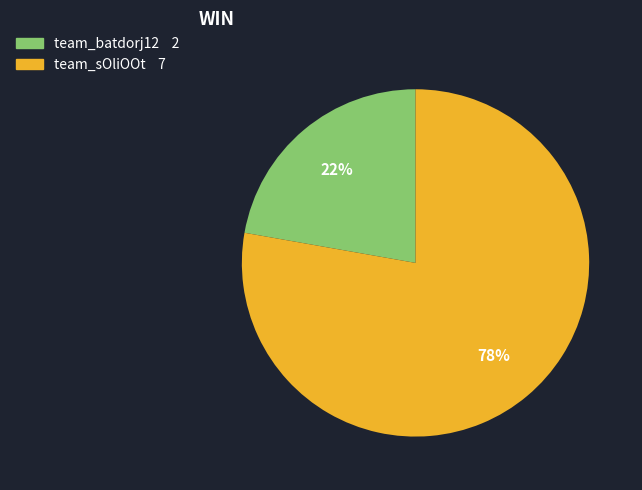

Which slice is the smallest?

team_batdorj12